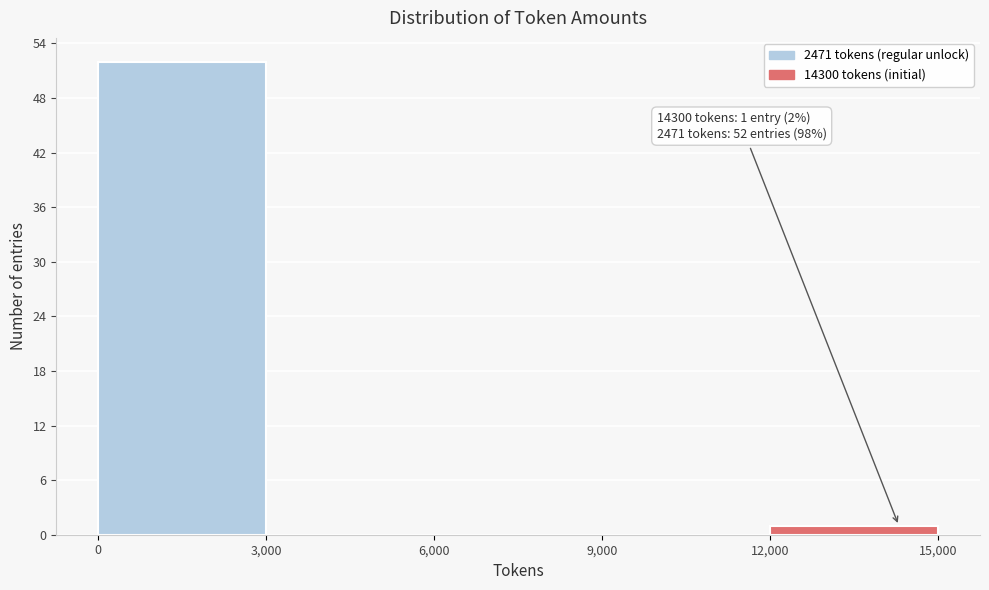

Which range on the x-axis has the tallest bar?

0 to 3,000